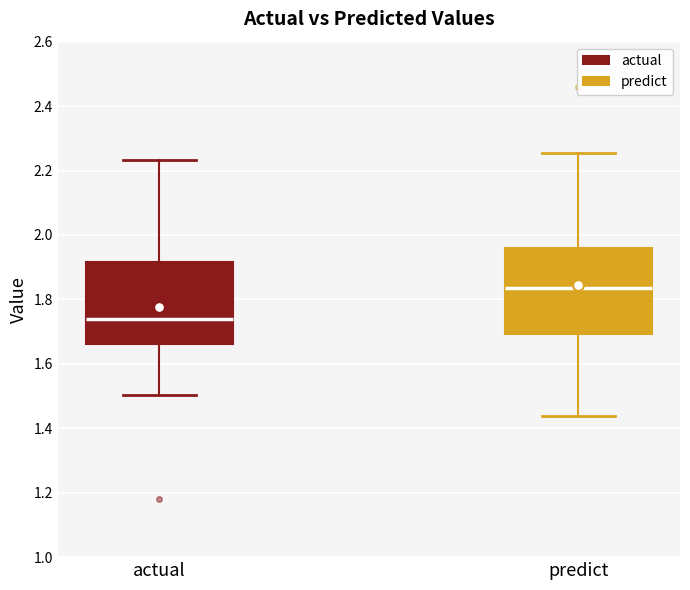

Reading left to right, transcribe this box plot: for each box, give where its median line is, the range the box spans, and where its two whiskers end, as read against the y-axis. The values are not printed on the chart, so give them approximately, as read against the axis.

actual: median 1.74, box 1.66 to 1.92, whiskers 1.50 to 2.24
predict: median 1.84, box 1.70 to 1.96, whiskers 1.44 to 2.26